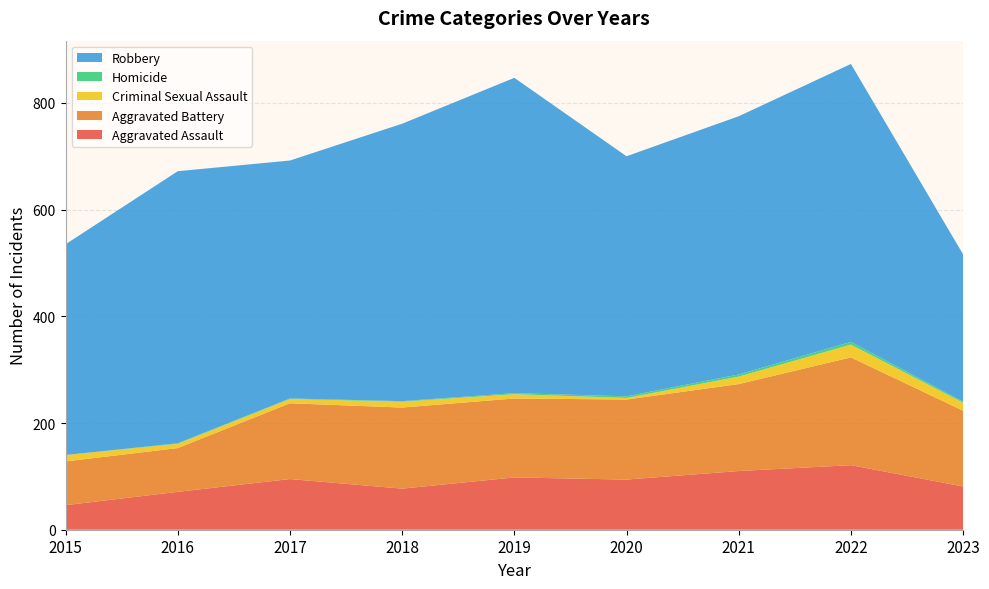

Reading left to right, what are all the values shown in this chart?

Aggravated Assault: 2015=46	2016=71	2017=95	2018=77	2019=98	2020=94	2021=110	2022=121	2023=81
Aggravated Battery: 2015=82	2016=82	2017=142	2018=152	2019=148	2020=150	2021=163	2022=202	2023=142
Criminal Sexual Assault: 2015=12	2016=8	2017=8	2018=11	2019=8	2020=3	2021=14	2022=24	2023=15
Homicide: 2015=0	2016=1	2017=1	2018=1	2019=2	2020=3	2021=4	2022=5	2023=2
Robbery: 2015=395	2016=510	2017=446	2018=520	2019=591	2020=450	2021=484	2022=521	2023=276